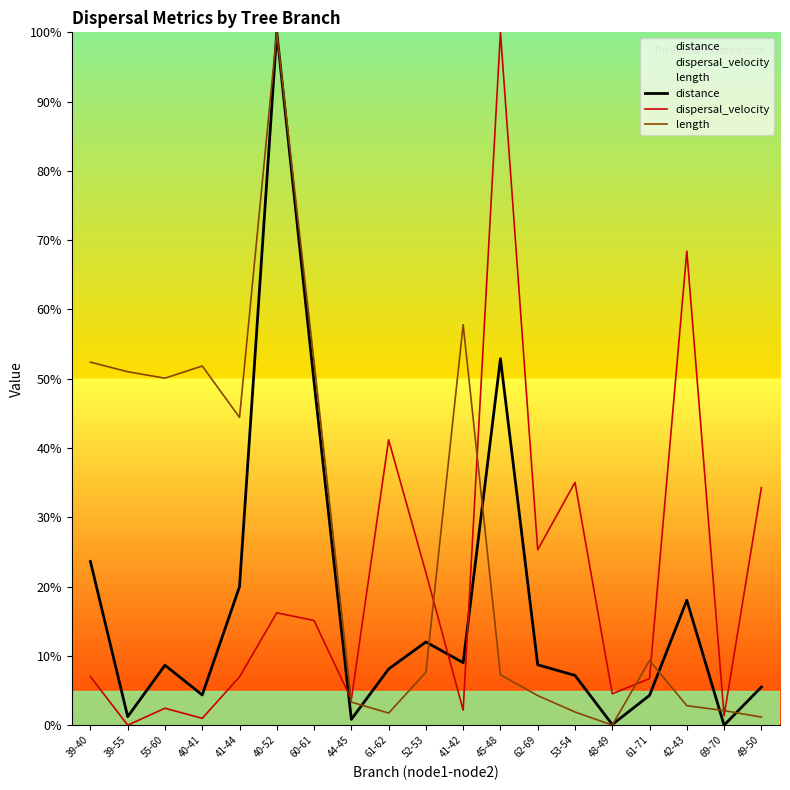

Where does the length series first go above 7?

39-40